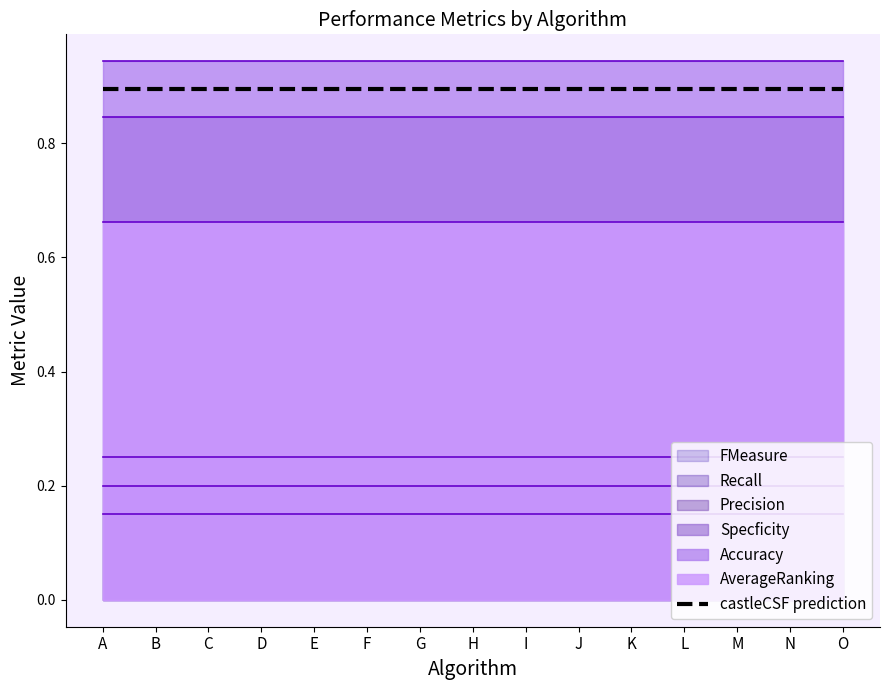

Is it true that Specficity equals 1.6 at M?

False